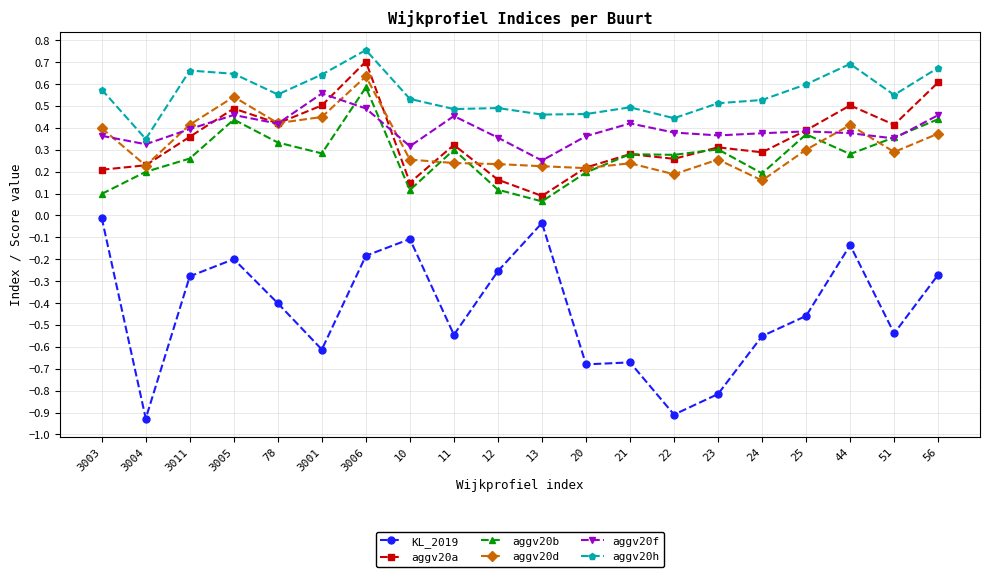

What position from the left is 20?

12